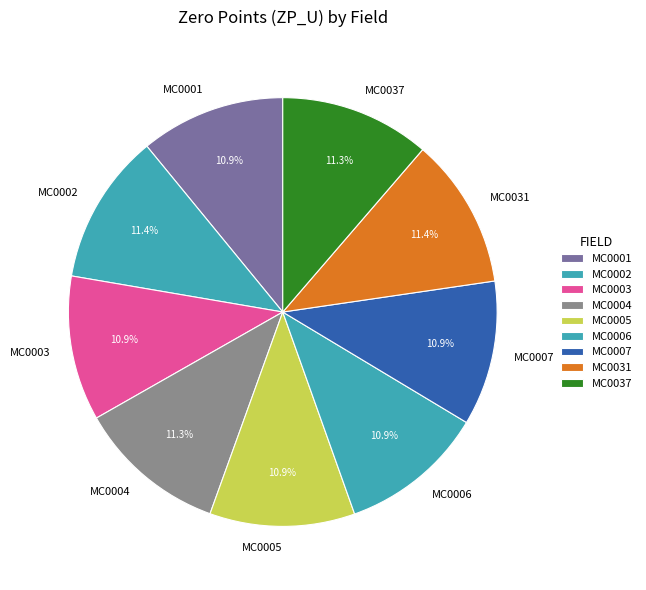

Approximately how many times larger is the value at MC0002 compared to MC0037?

1.0